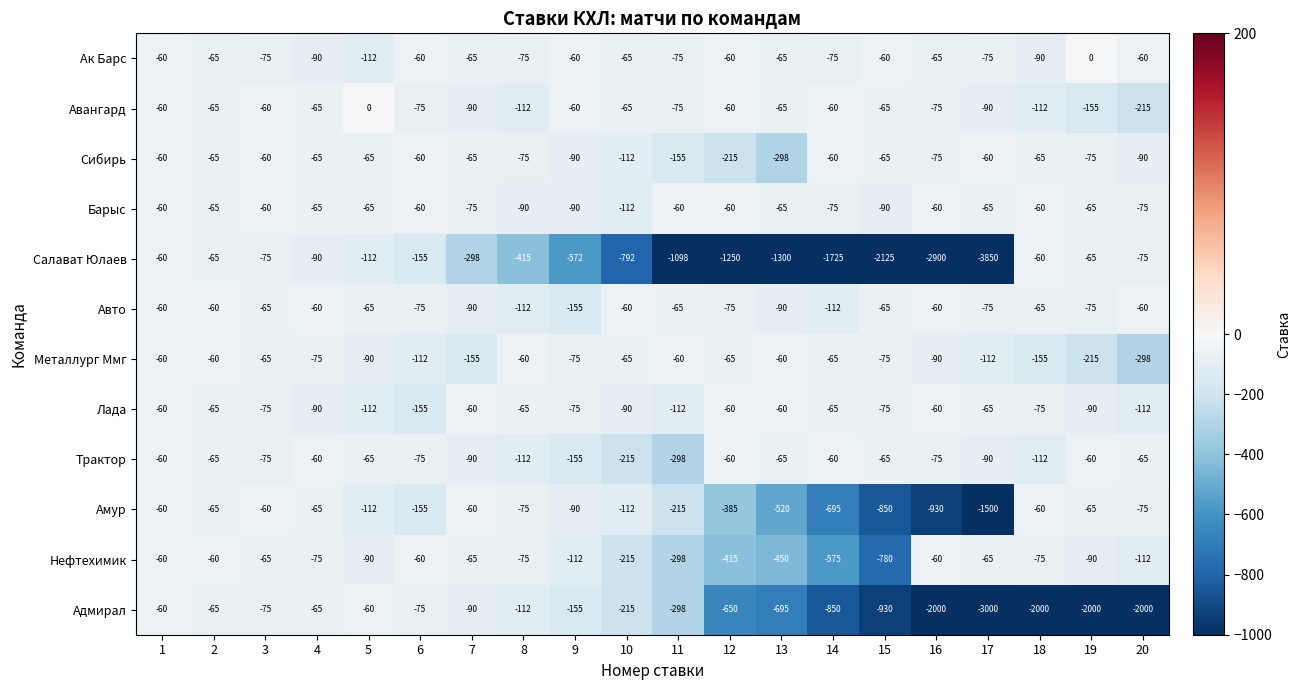

Which series has the largest total across all categories?

Ак Барс